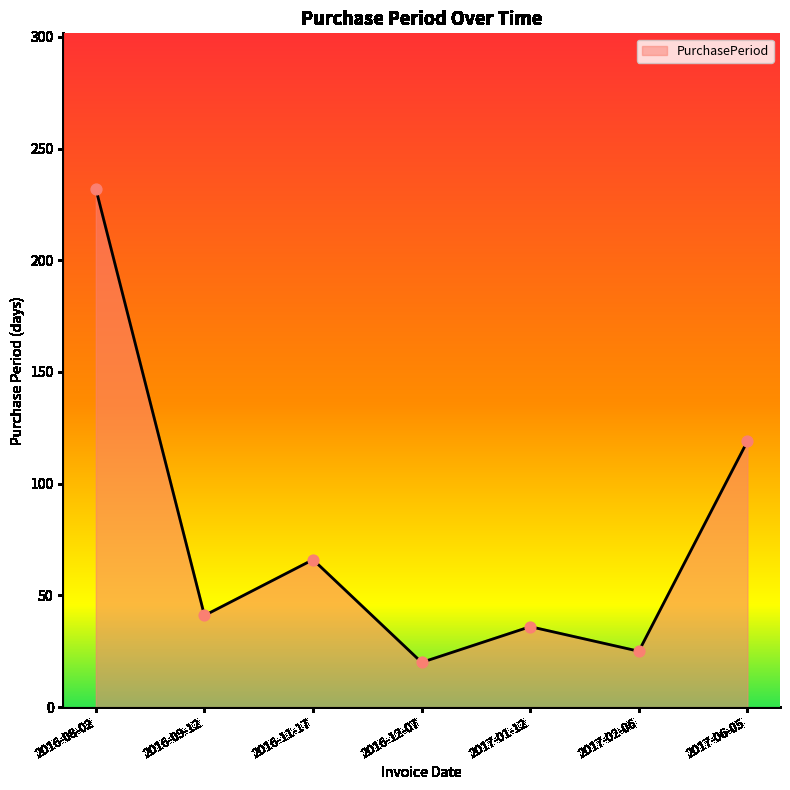

What is the change in value from 2017-02-06 to 2017-06-05?

+94